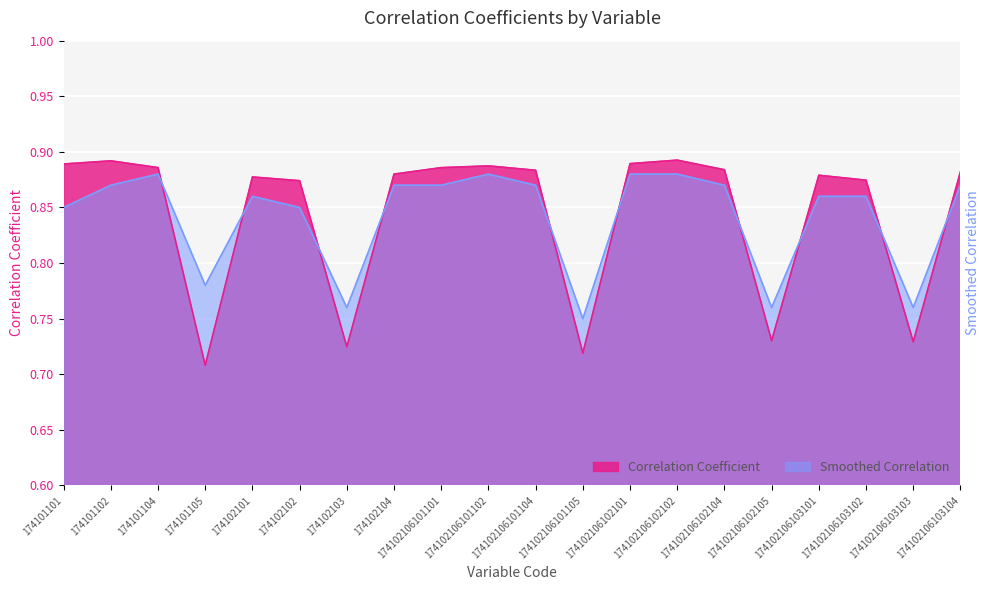

Which series has the largest total across all categories?

Correlation Coefficient